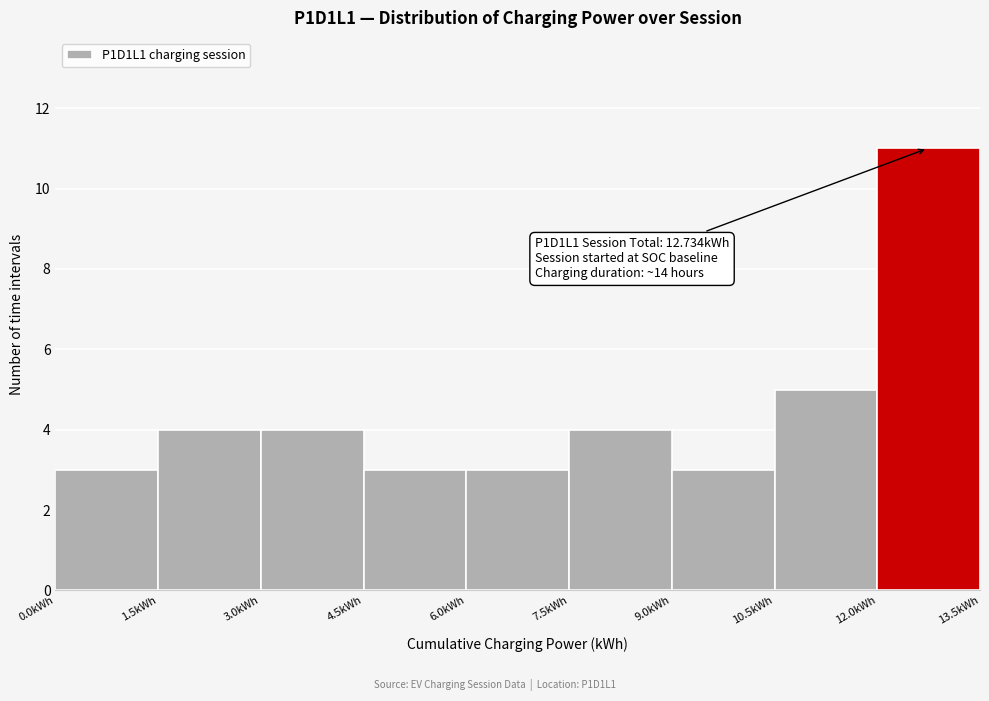

Over which range of the x-axis is the bar tallest?

12.0 to 13.5